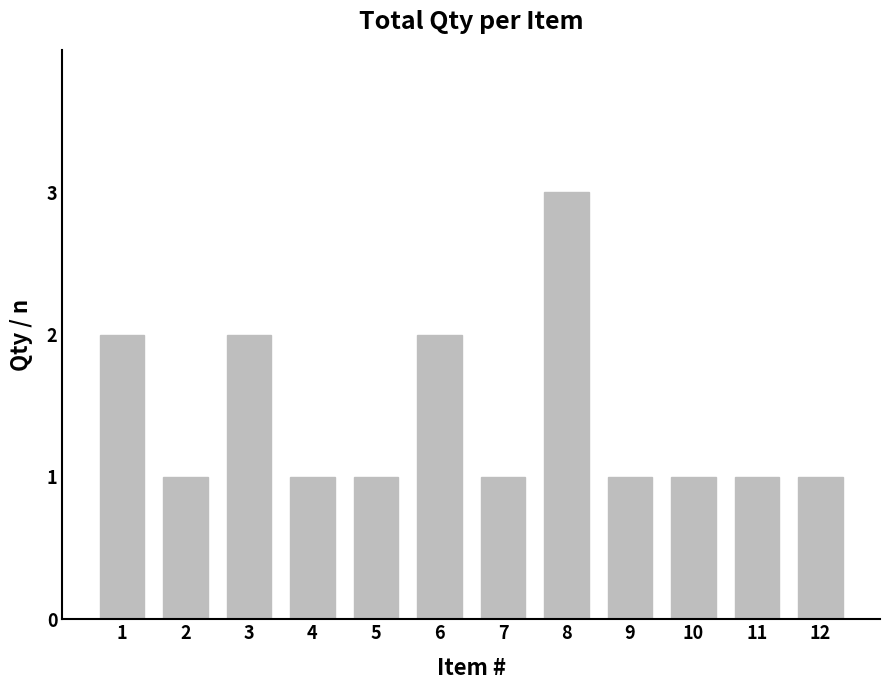

What is the sum of all values?

17